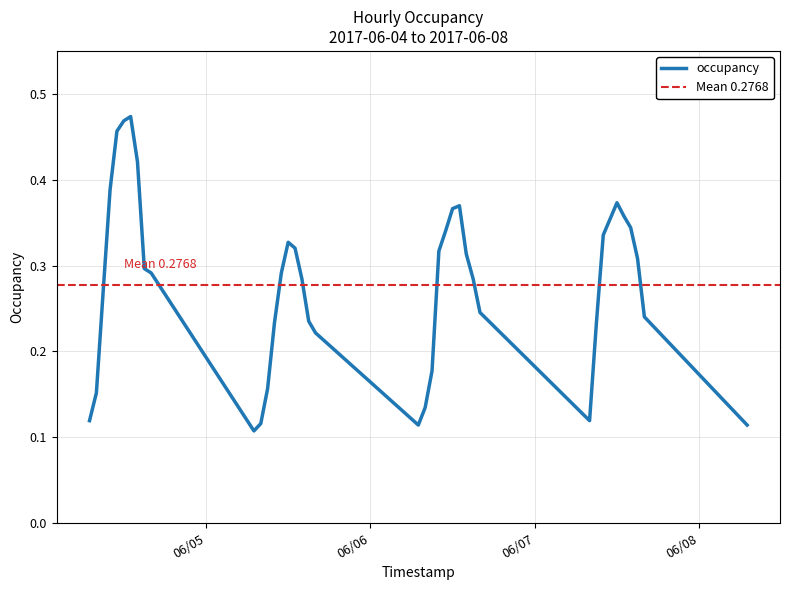

How many interior local peaks (higher than both neighbors) does the data have?

4